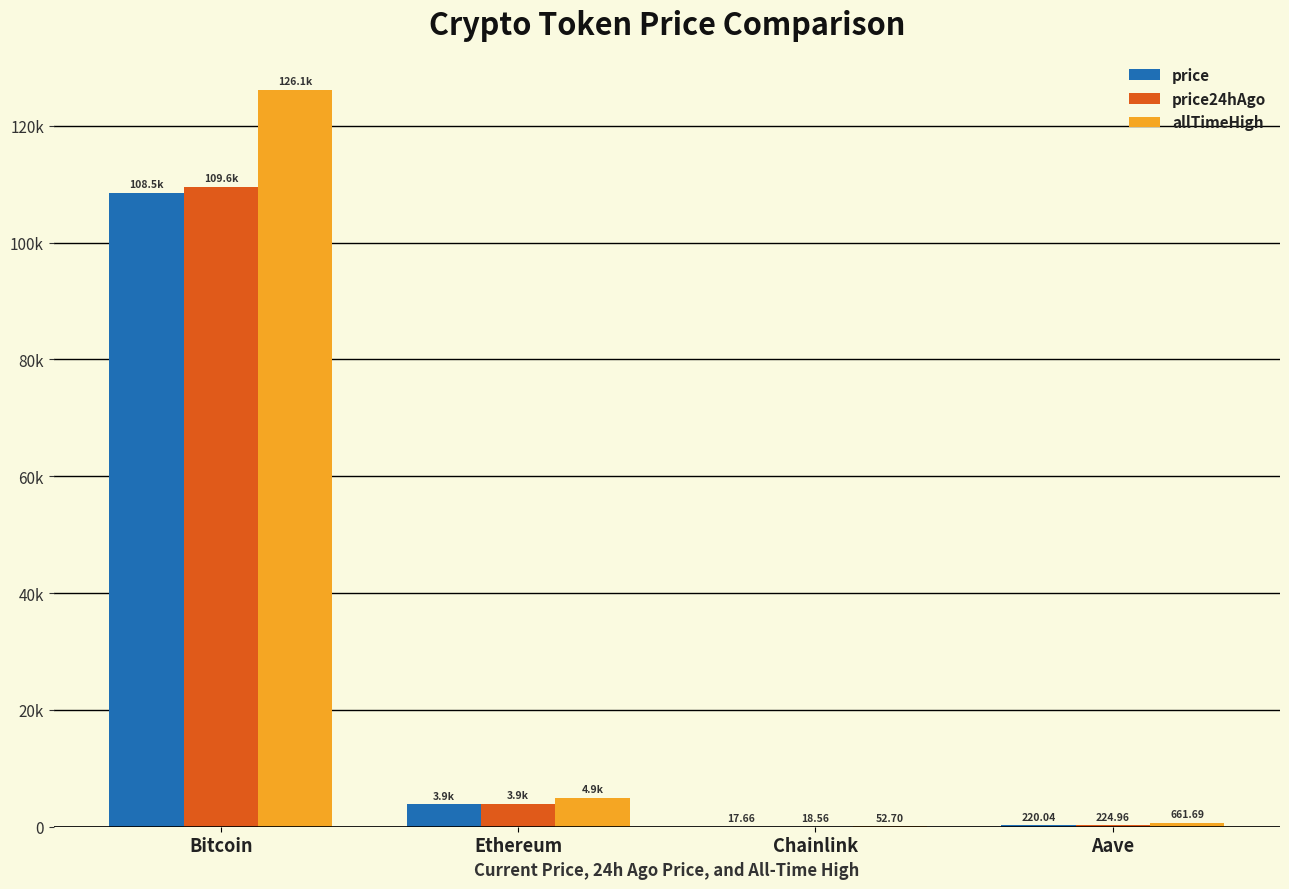

At which label does price reach its peak?

Bitcoin